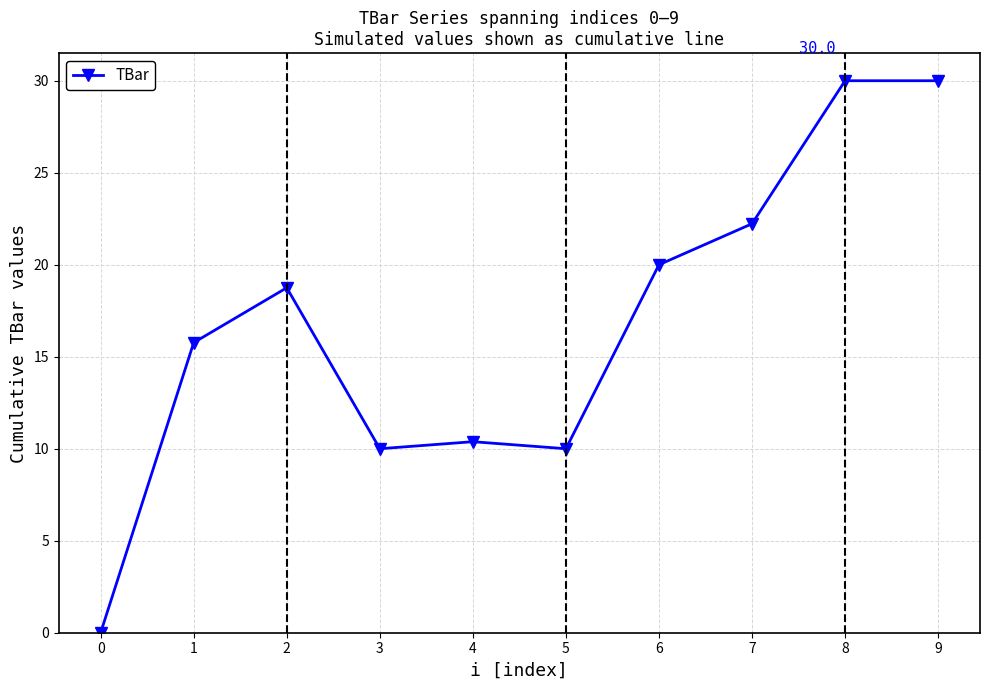

What is the value of the 4th point from the left?

10.0